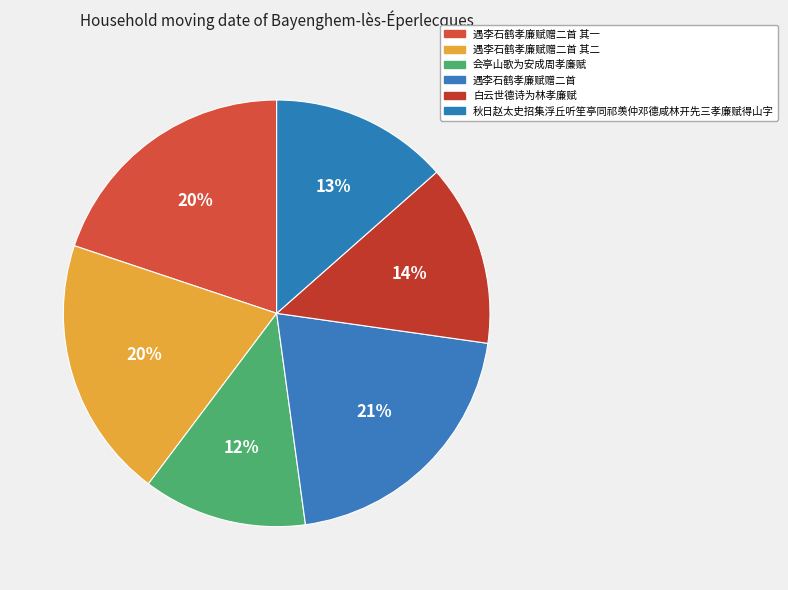

Is 白云世德诗为林孝廉赋 the majority of the pie?

No